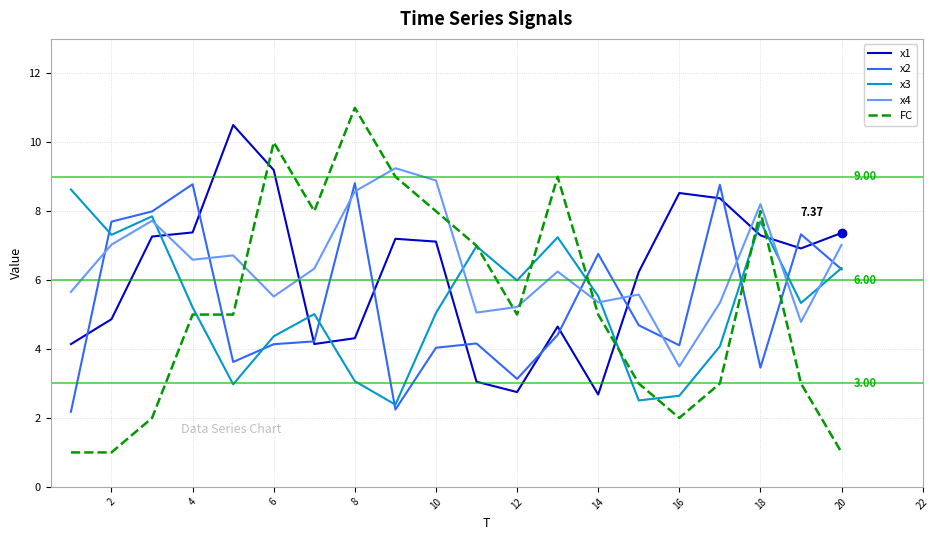

Which series has the largest range (max minus min)?

FC